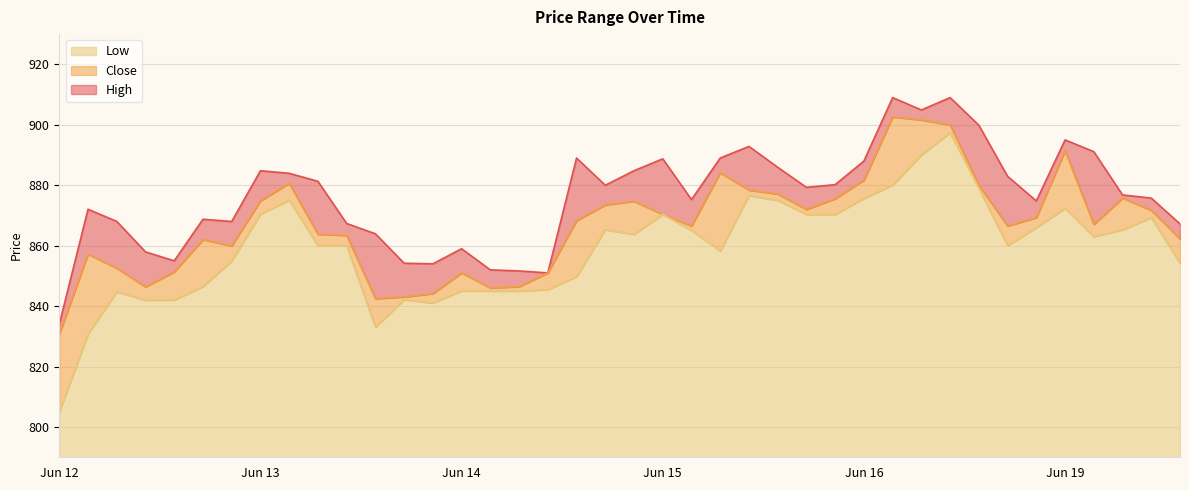

How many lines are shown in the chart?

3